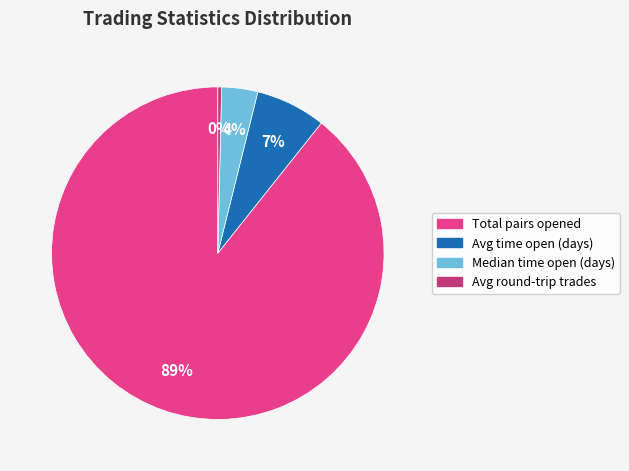

Which category has the smallest portion of the pie?

Avg round-trip trades